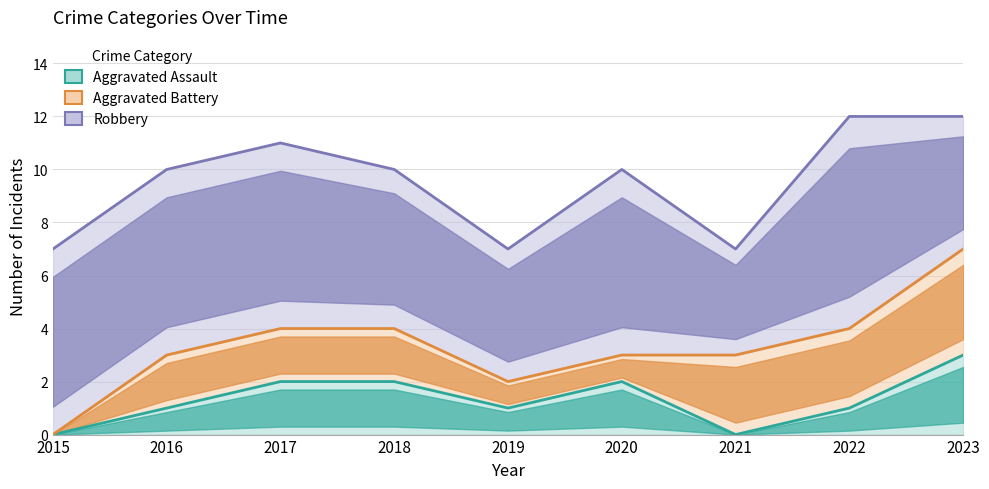

True or false: Robbery and Aggravated Battery intersect in this chart.

False